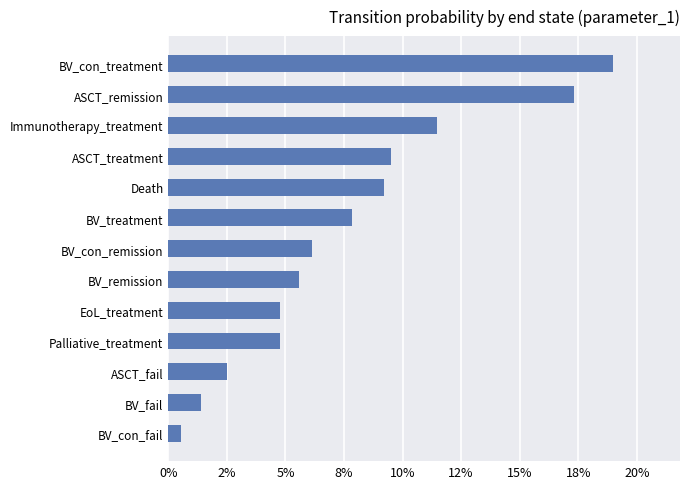

Are the bars grouped side by side (vs. stacked)?

No